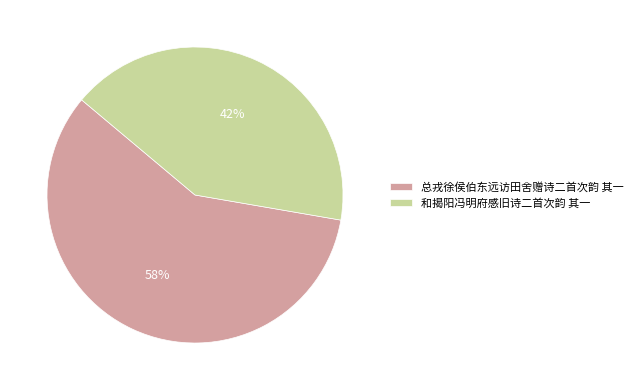

Count the number of slices in the pie.

2